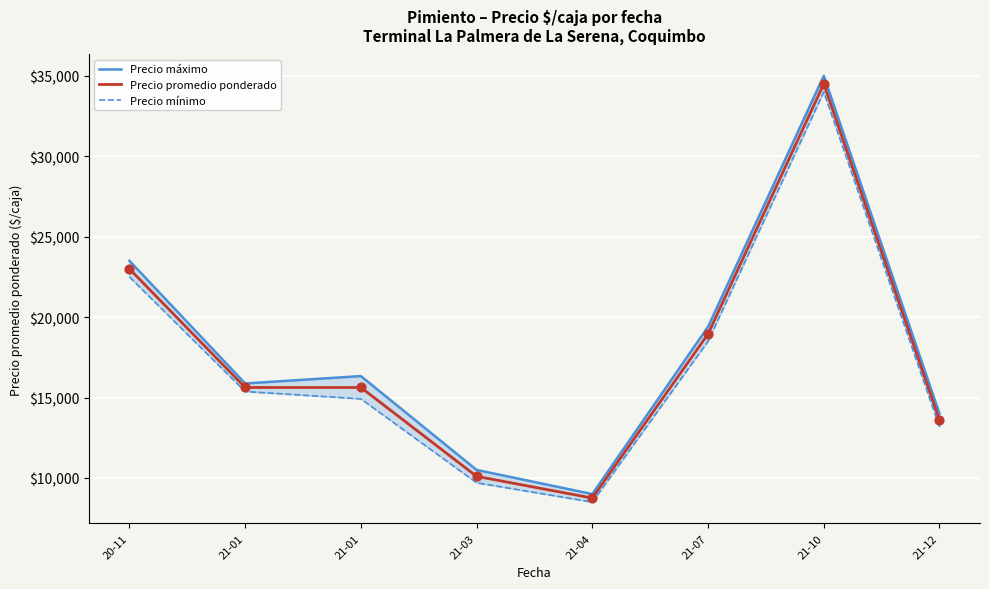

Which series reaches the maximum Y coordinate?

Precio máximo